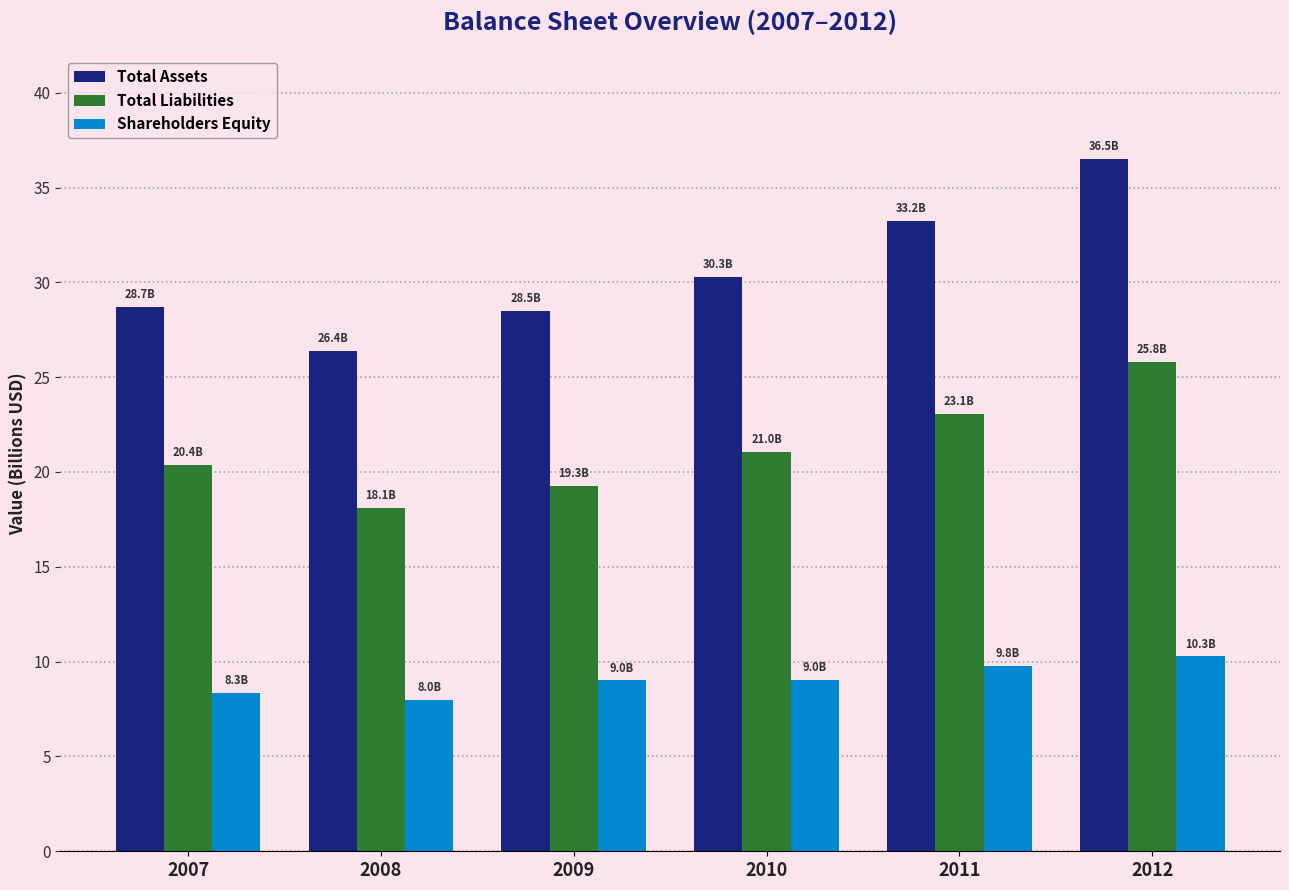

Reading left to right, transcribe all the data shown in this chart.

Total Assets: 2007=28.7	2008=26.4	2009=28.5	2010=30.3	2011=33.2	2012=36.5
Total Liabilities: 2007=20.4	2008=18.1	2009=19.3	2010=21.0	2011=23.1	2012=25.8
Shareholders Equity: 2007=8.3	2008=8.0	2009=9.0	2010=9.0	2011=9.8	2012=10.3